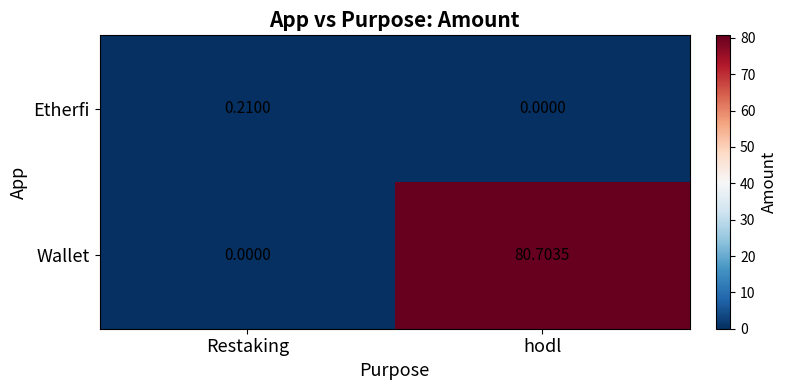

At which label does Wallet reach its peak?

hodl